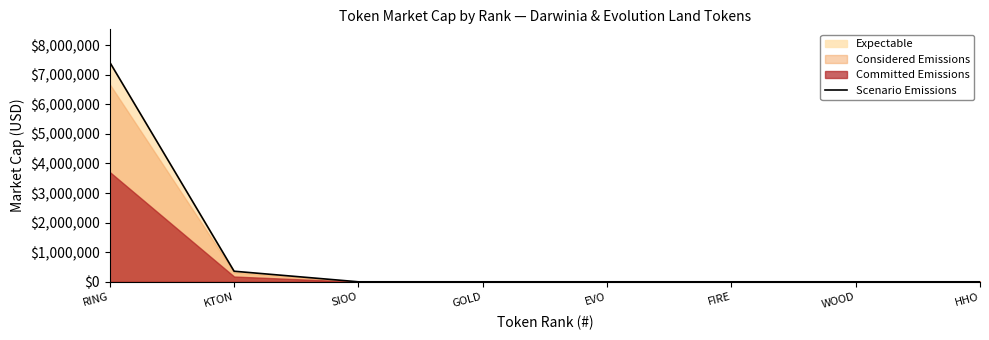

At which label is the value closest to 3709999?

KTON